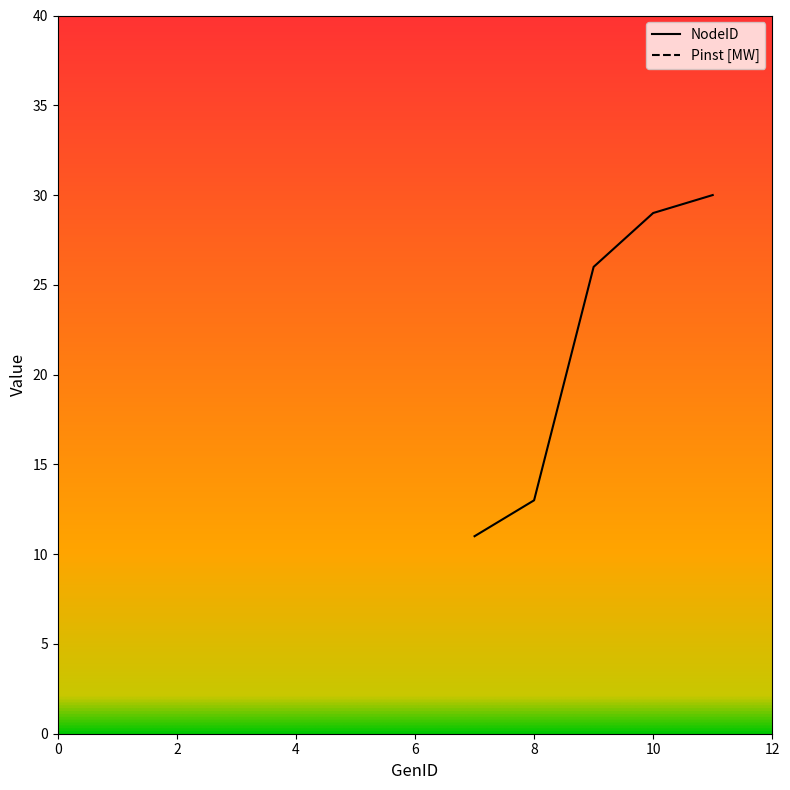

Reading left to right, what are all the values shown in this chart?

11	13	26	29	30